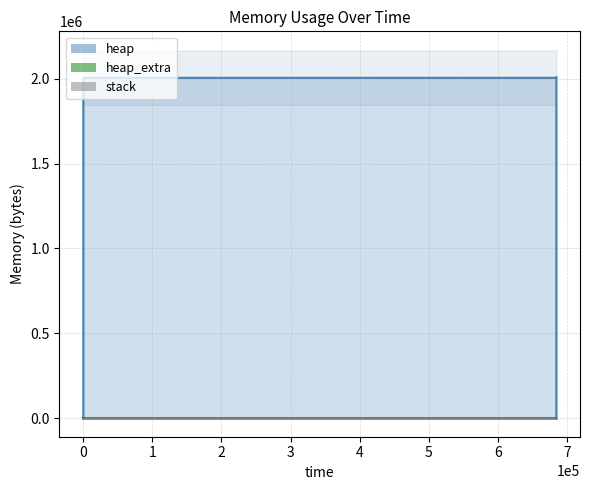

List the series in order of their peak value, highest first.

heap (line), heap_extra (line), stack